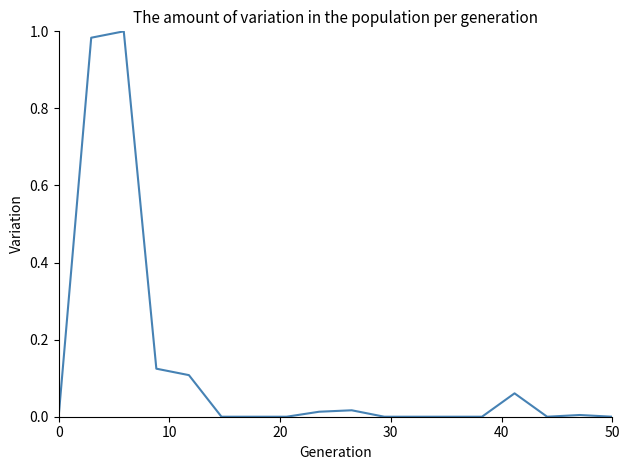

What is the difference between the maximum and minimum values?

1.0